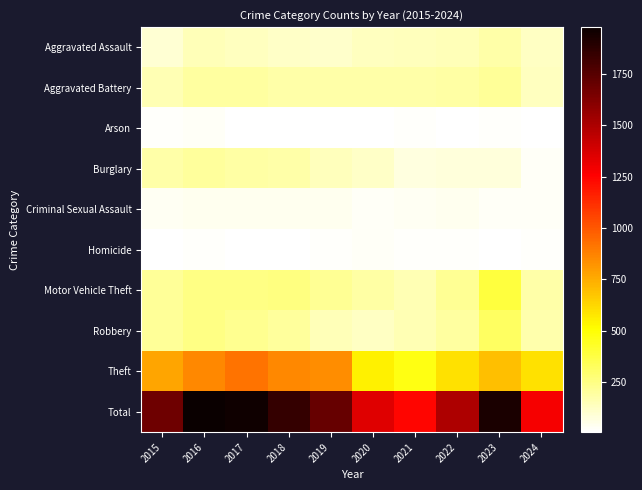

Which series has the largest total across all categories?

Total